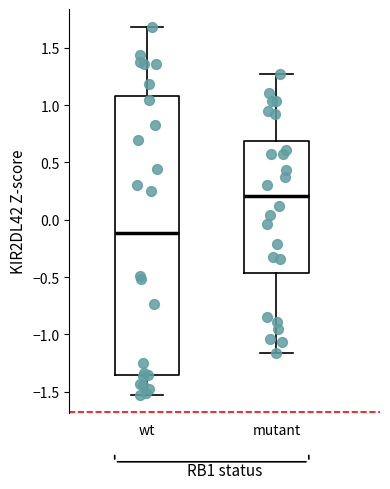

Reading left to right, transcribe this box plot: for each box, give where its median line is, the range the box spans, and where its two whiskers end, as read against the y-axis. The values are not printed on the chart, so give them approximately, as read against the axis.

wt: median -0.10, box -1.35 to 1.10, whiskers -1.55 to 1.70
mutant: median 0.20, box -0.45 to 0.70, whiskers -1.15 to 1.25